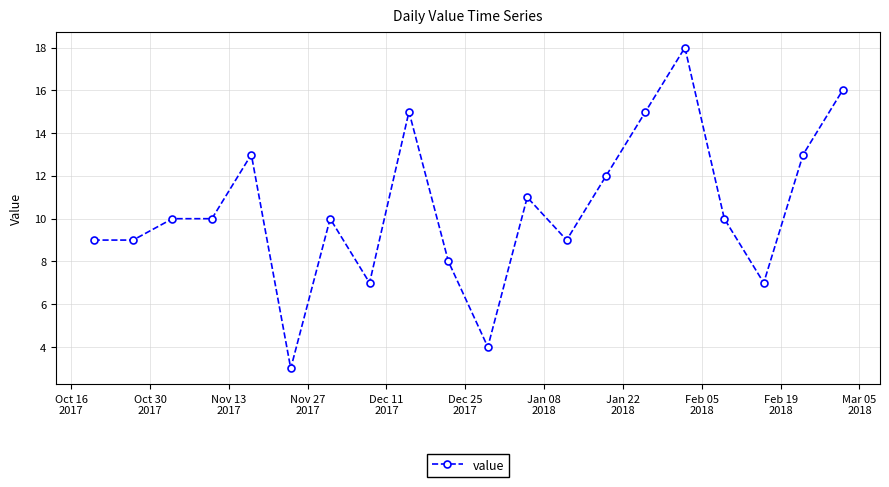

What is the value of the 17th point from the left?

10